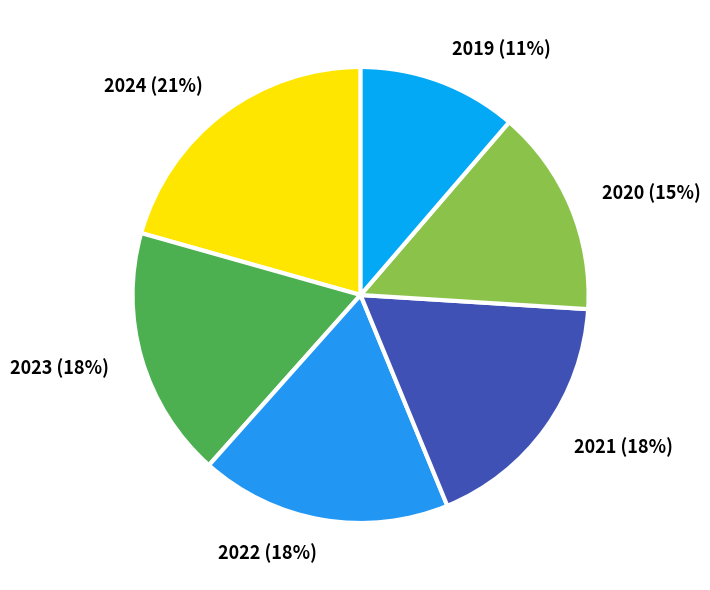

To the nearest percent, what is the combined percentage of 2019 and 2020?

26%